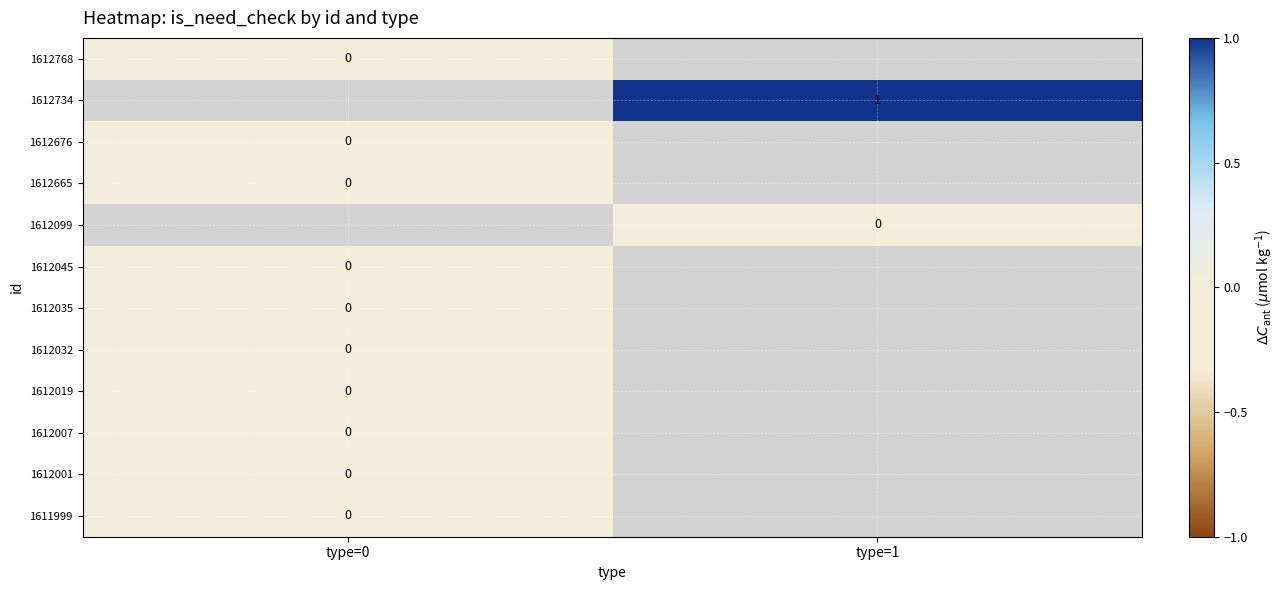

Which label corresponds to the smallest value in the chart?

type=0